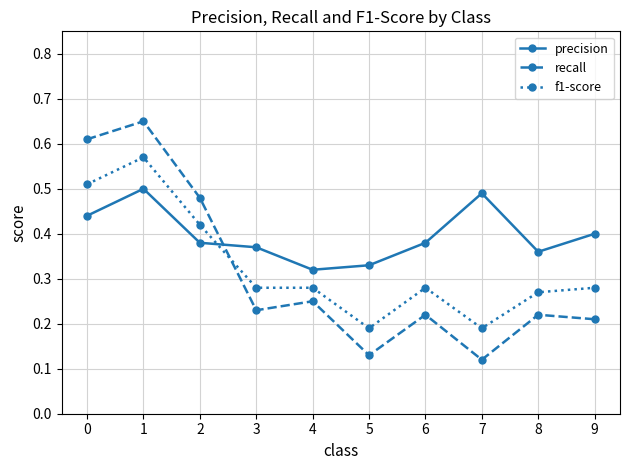

Rank the series by their average value, from highest to lowest.

precision, f1-score, recall